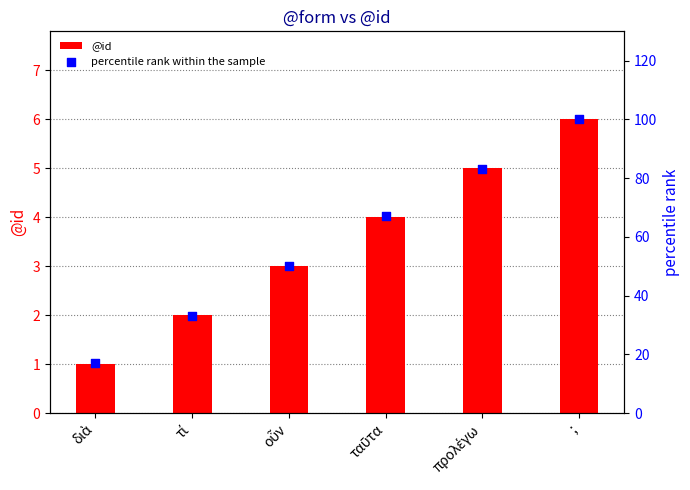

Which series has the largest total across all categories?

percentile rank within the sample